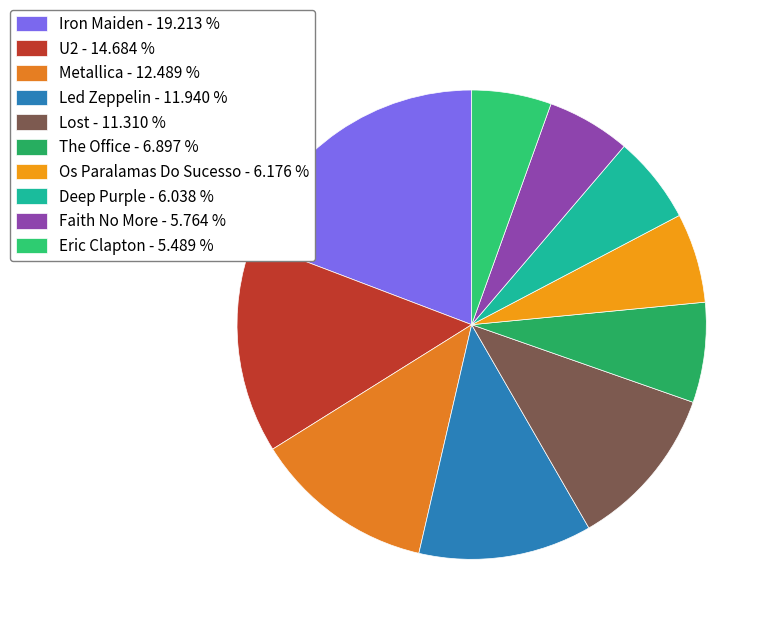

Which slice is the largest?

Iron Maiden